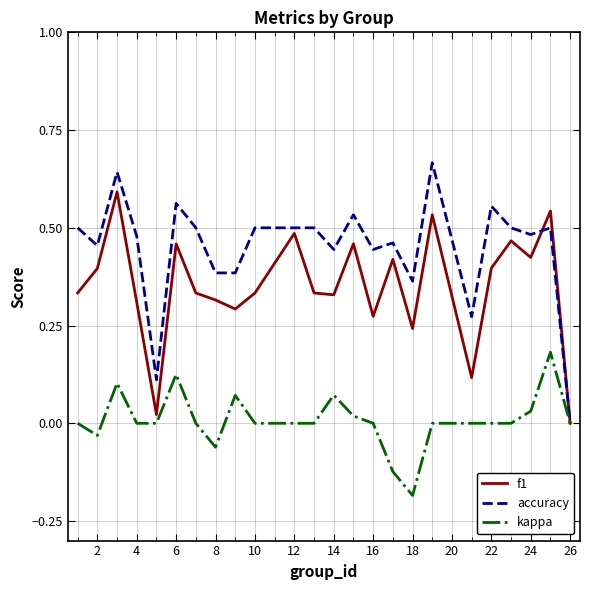

List the series in order of their overall mean, highest first.

accuracy, f1, kappa